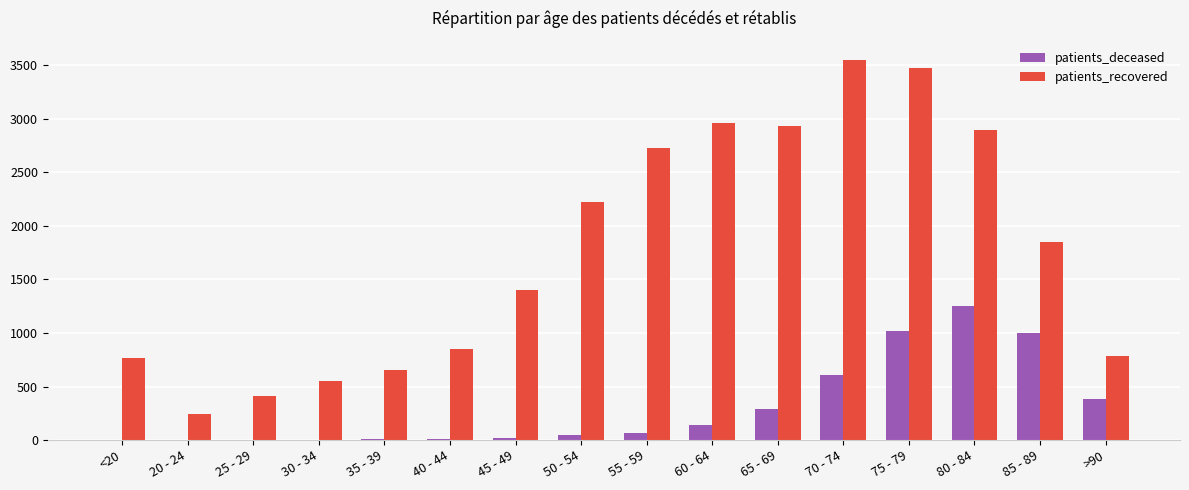

Which series has the largest total across all categories?

patients_recovered